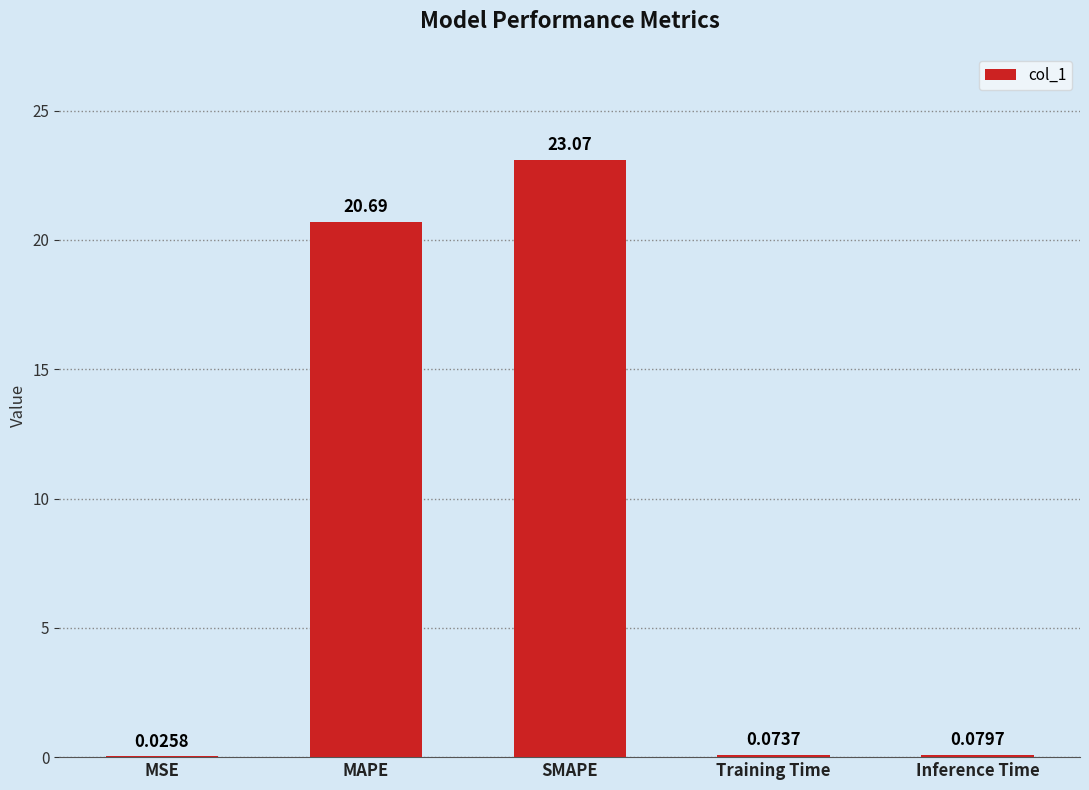

What is the sum of all values?

43.9